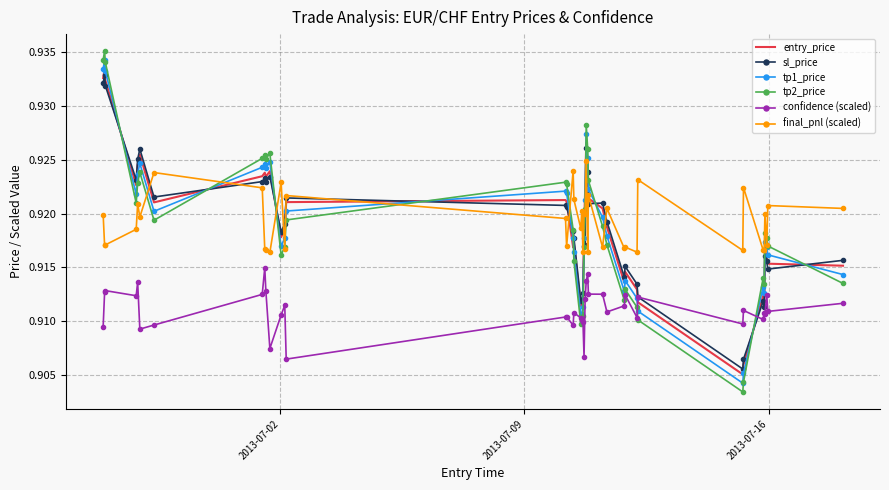

At how many categories does at least one series exceed 0?

40